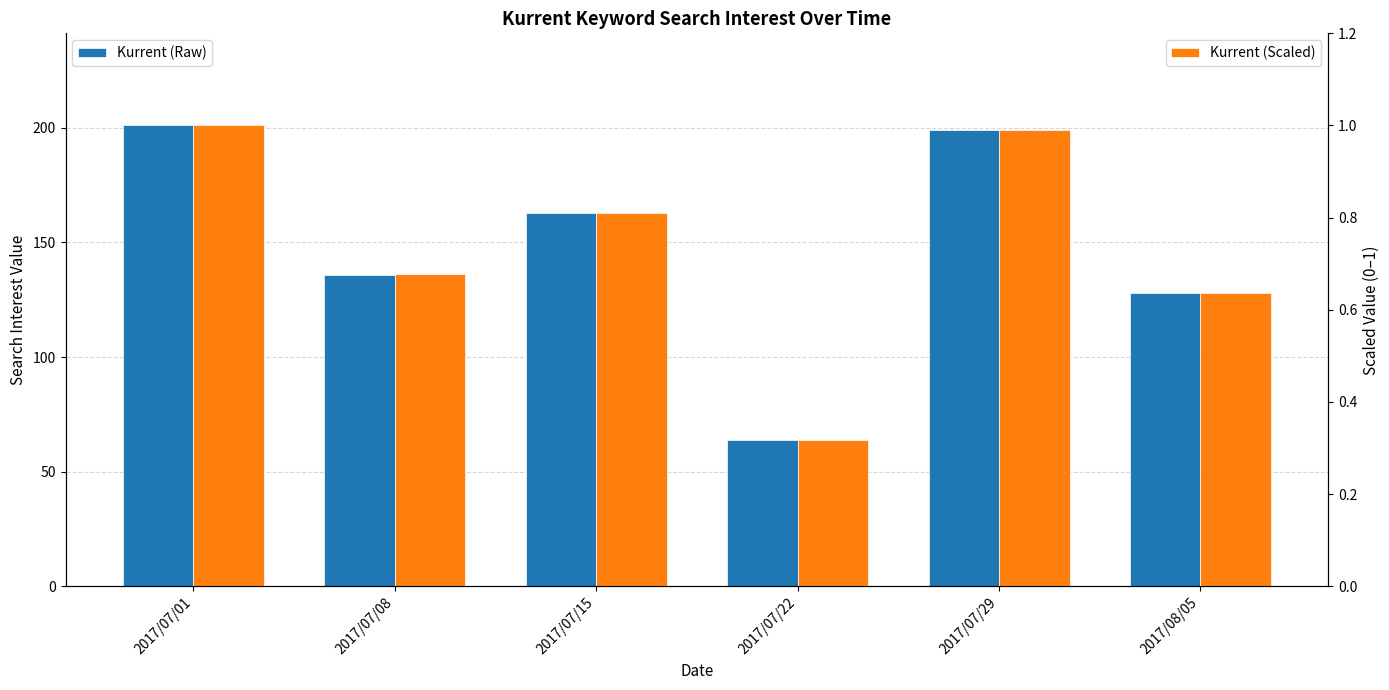

What position from the left is 2017/07/08?

2